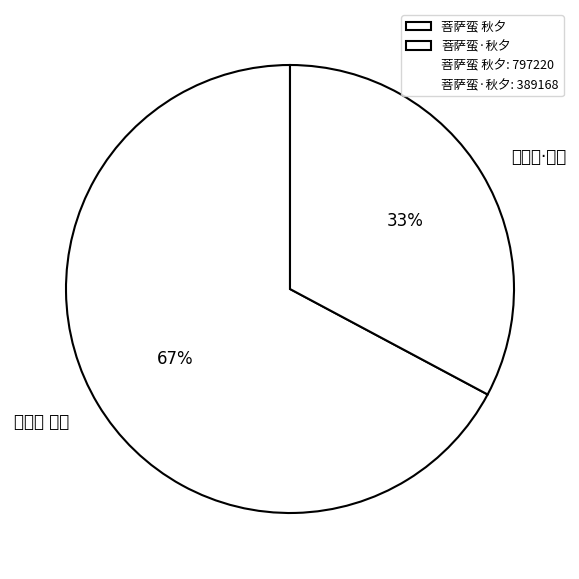

How many slices are in this pie chart?

2